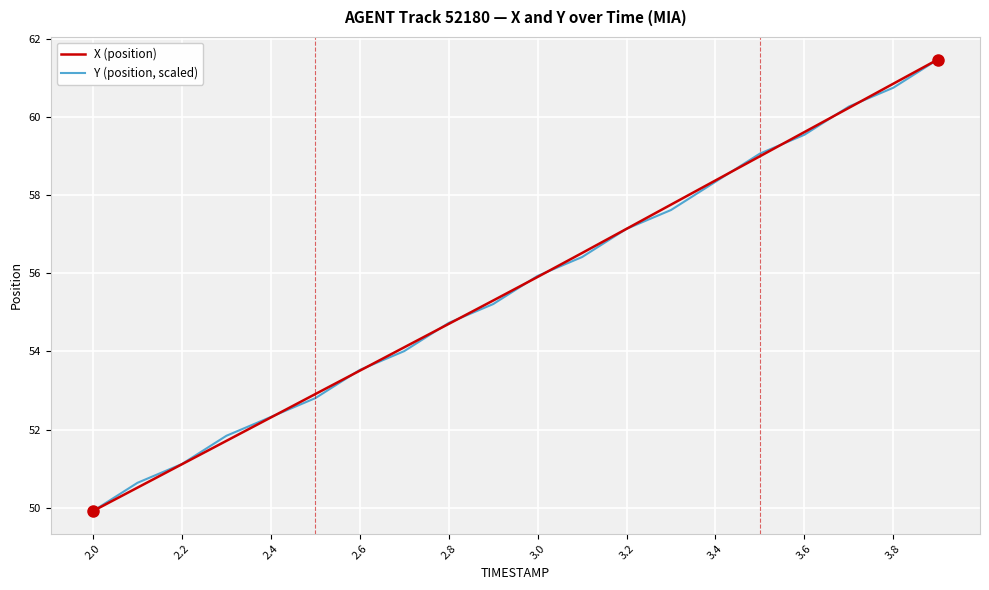

What are all the series names shown in the legend?

X (position), Y (position, scaled)